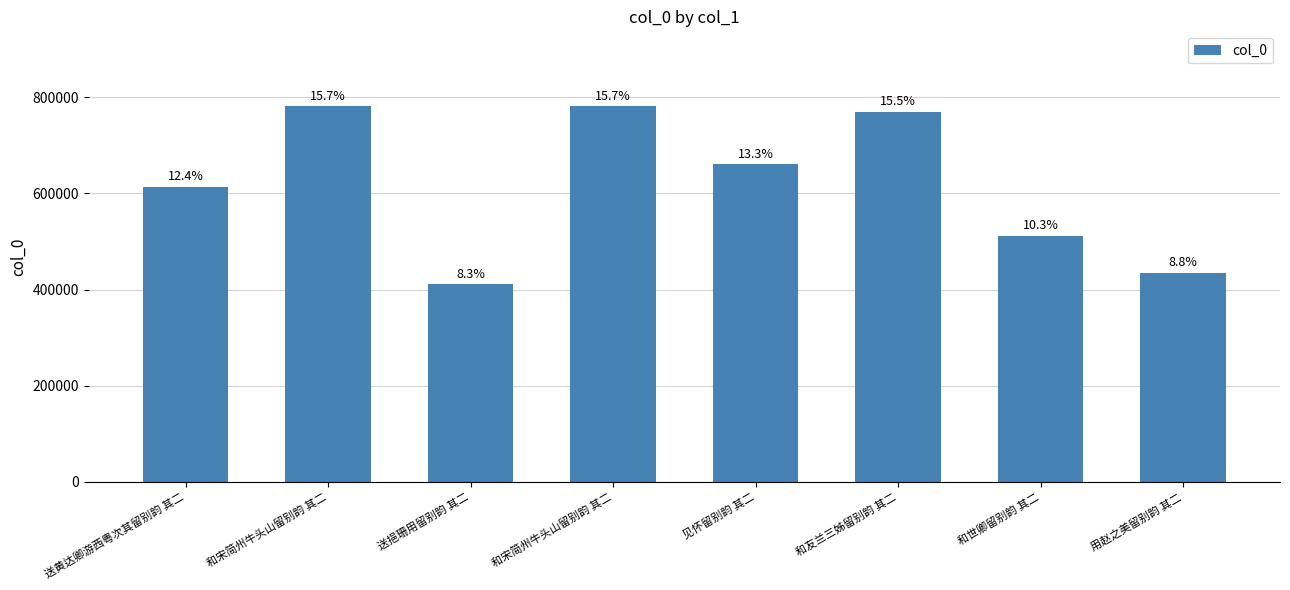

What is the label of the 4th bar from the right?

见怀留别韵 其二